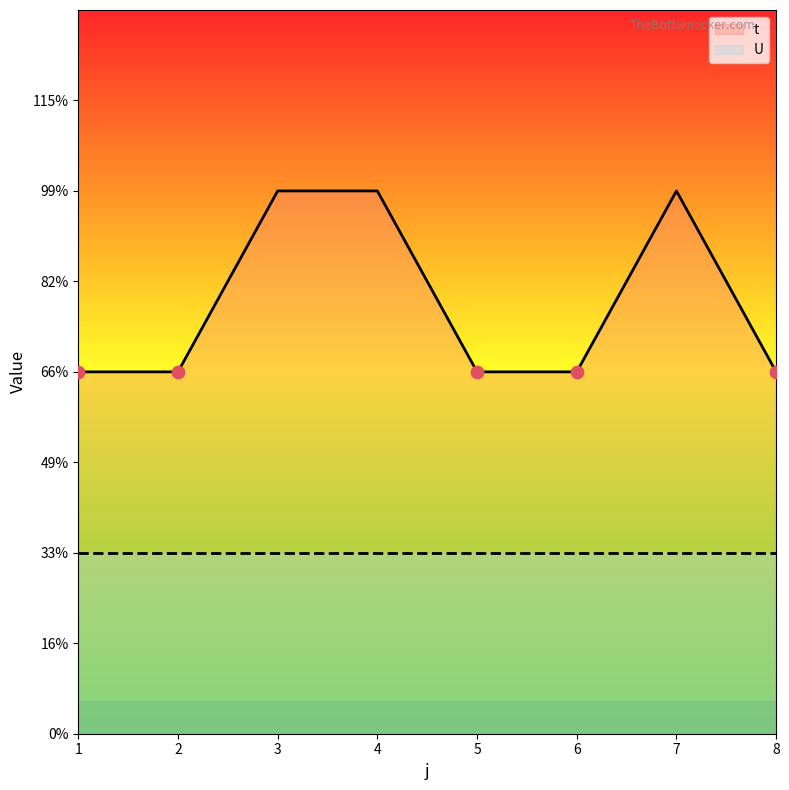

What is the ratio of the value at 6 to the value at 4?

0.7